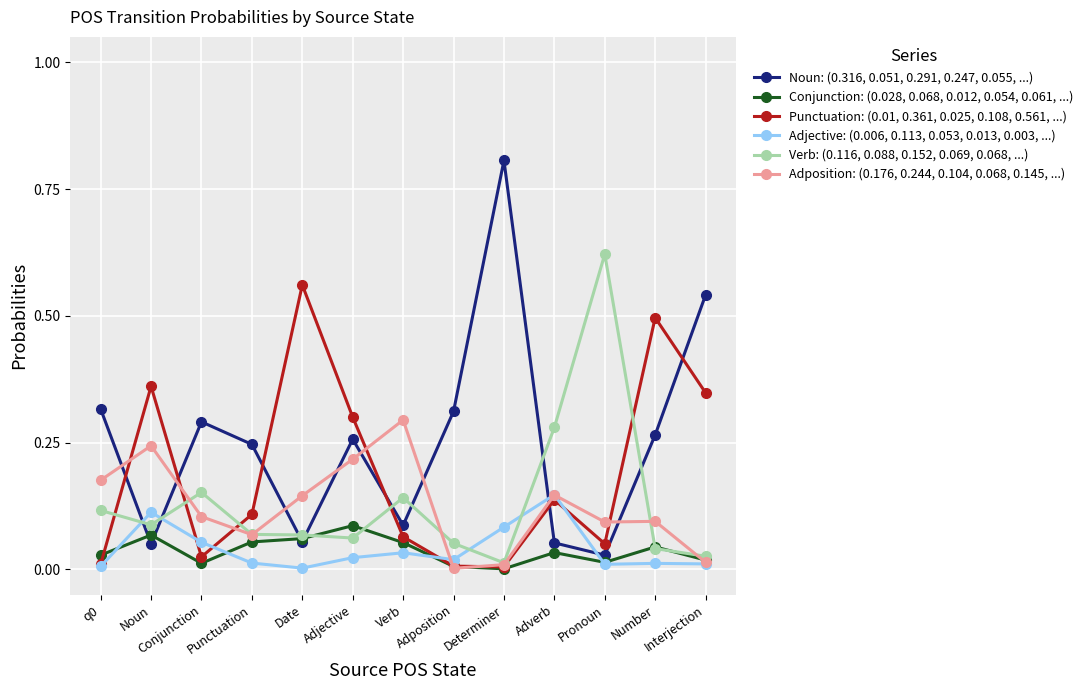

Which label corresponds to the largest value in the chart?

Determiner